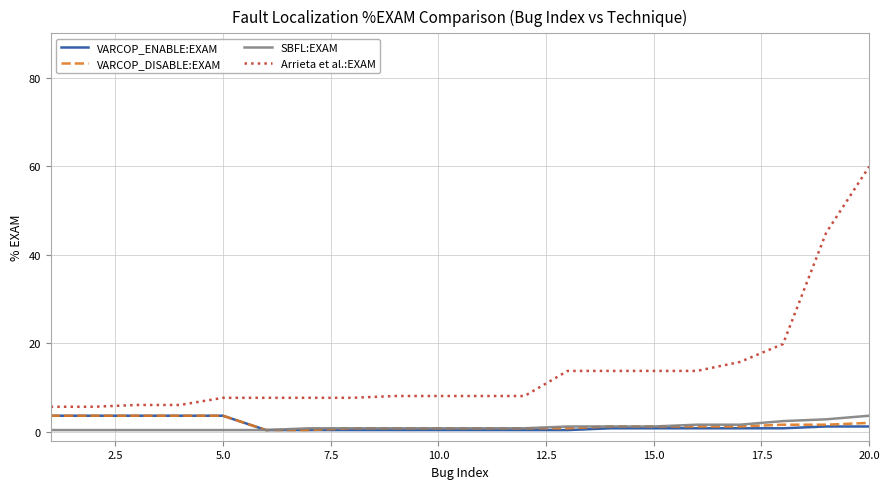

Which series has the widest spread of values?

Arrieta et al.:EXAM